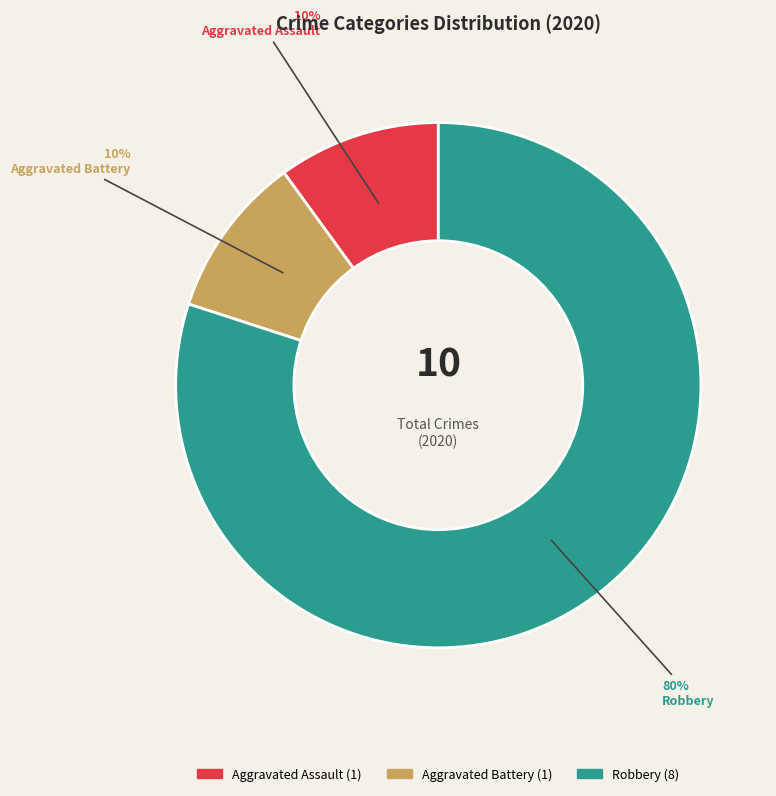

To the nearest percent, what is the difference between the largest and smallest slice percentages?

70%